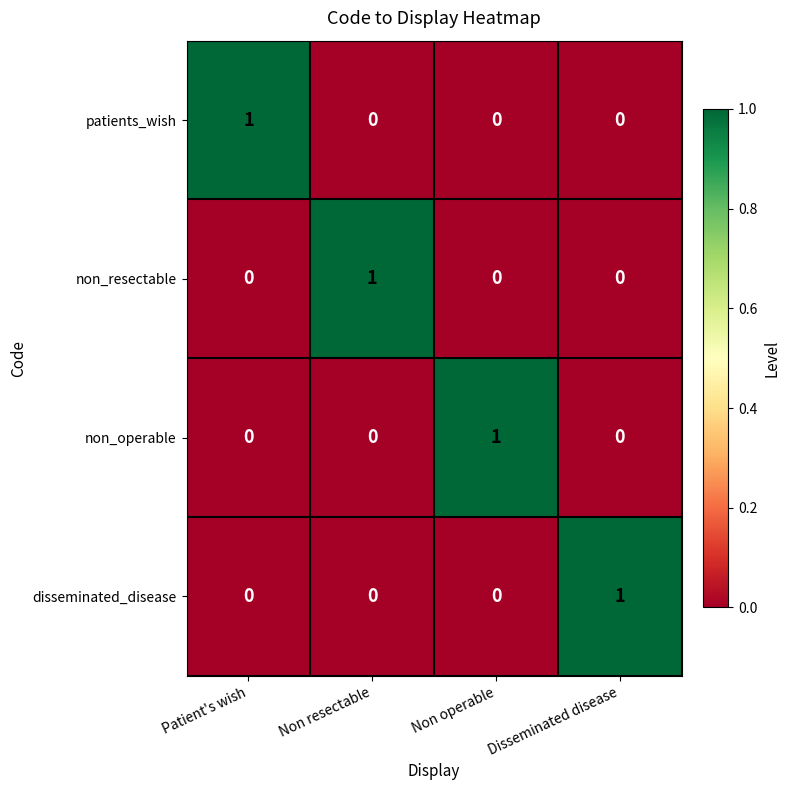

The non_resectable series shows -1 at Disseminated disease. True or false?

False